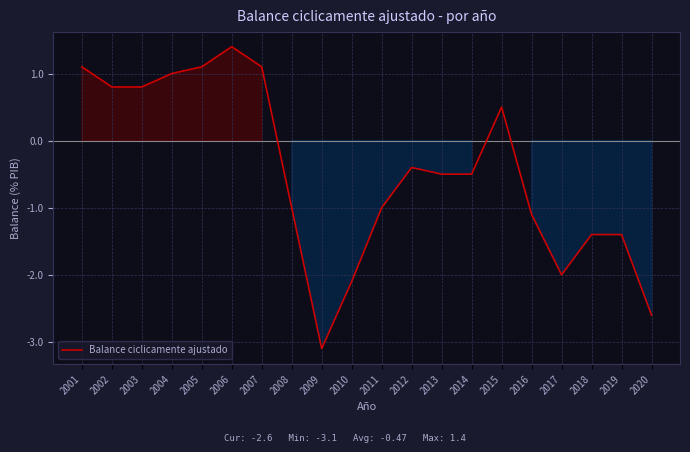

Reading right to left, list all the values displayed in this chart.

-2.6	-1.4	-1.4	-2.0	-1.1	0.5	-0.5	-0.5	-0.4	-1.0	-2.1	-3.1	-1.0	1.1	1.4	1.1	1.0	0.8	0.8	1.1